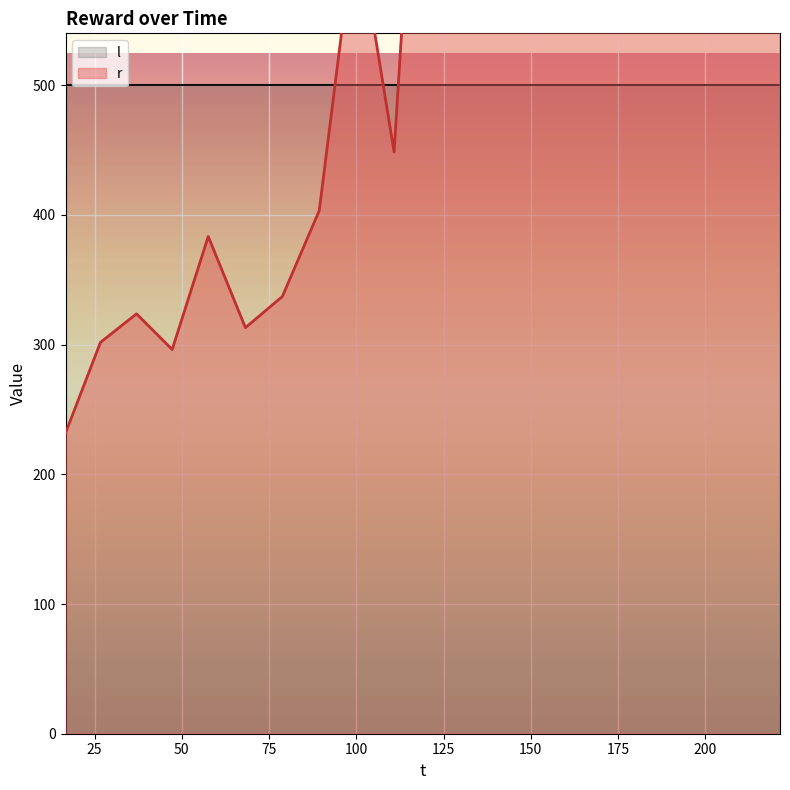

What is the change in value from 150 to 200?

+292.1